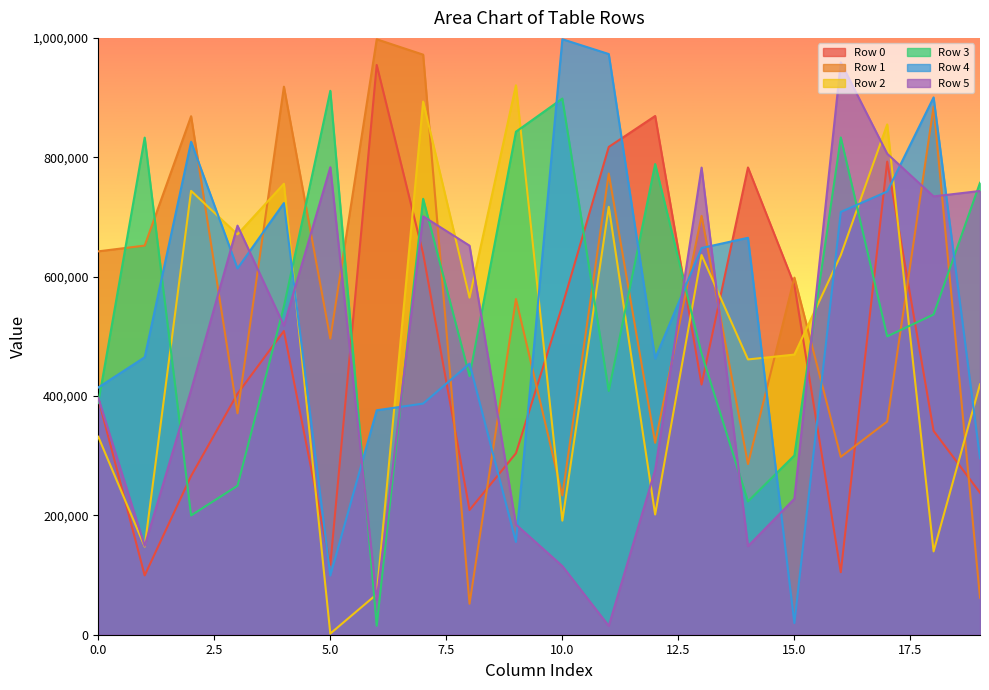

At which label is Row 0 closest to 526984?

4